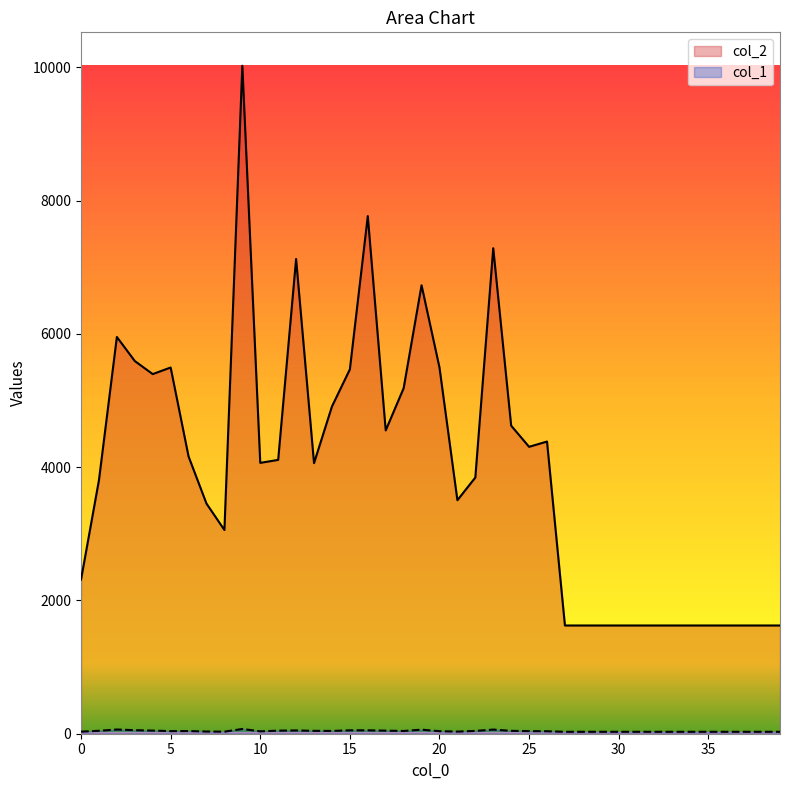

What is the total value across all series at 25?

4344